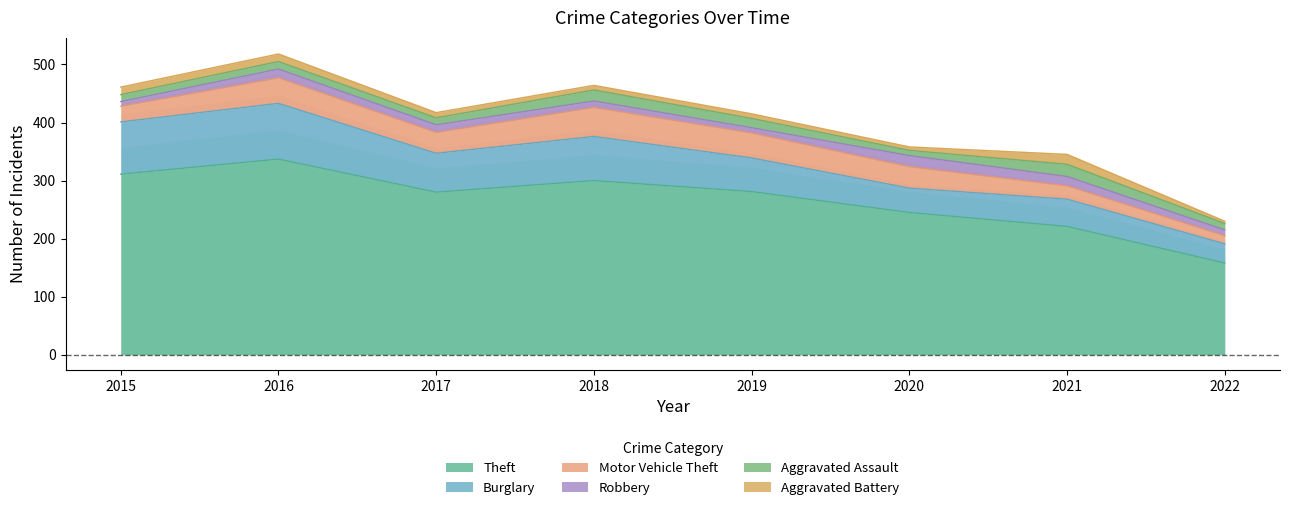

What is the total value across all series at 2022?

230